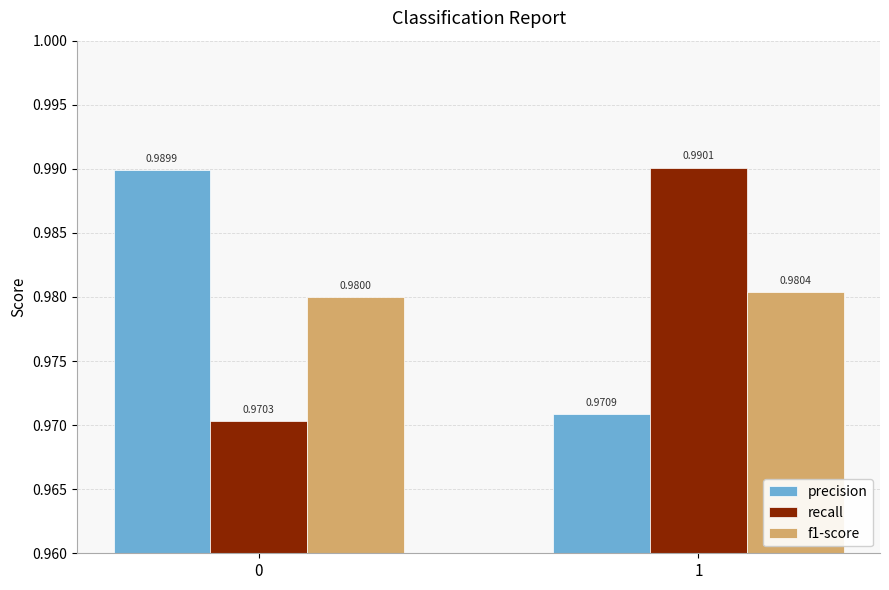

Are the bars grouped side by side (vs. stacked)?

Yes